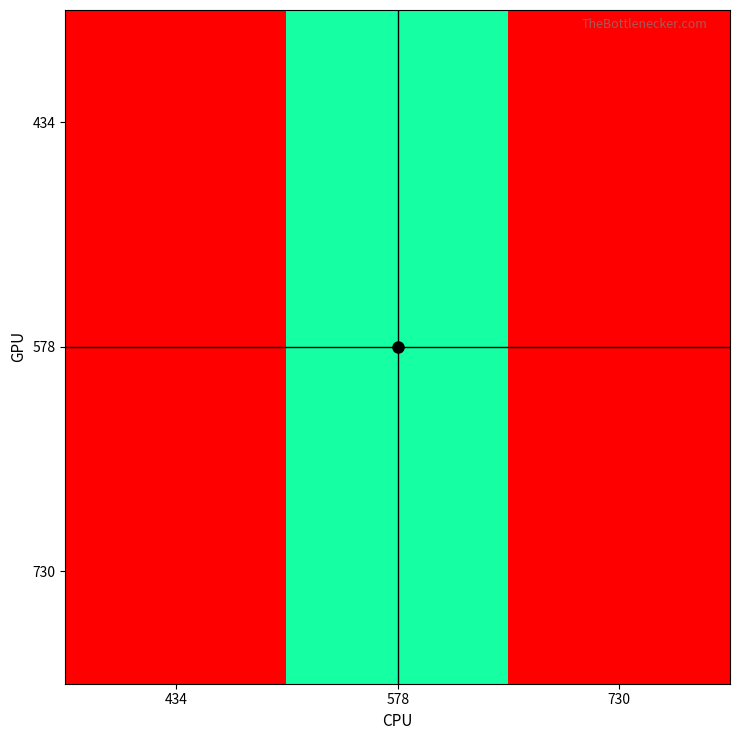

Reading left to right, transcribe all the data shown in this chart.

434: 434=434	578=578	730=730
578: 434=434	578=578	730=730
730: 434=434	578=578	730=730